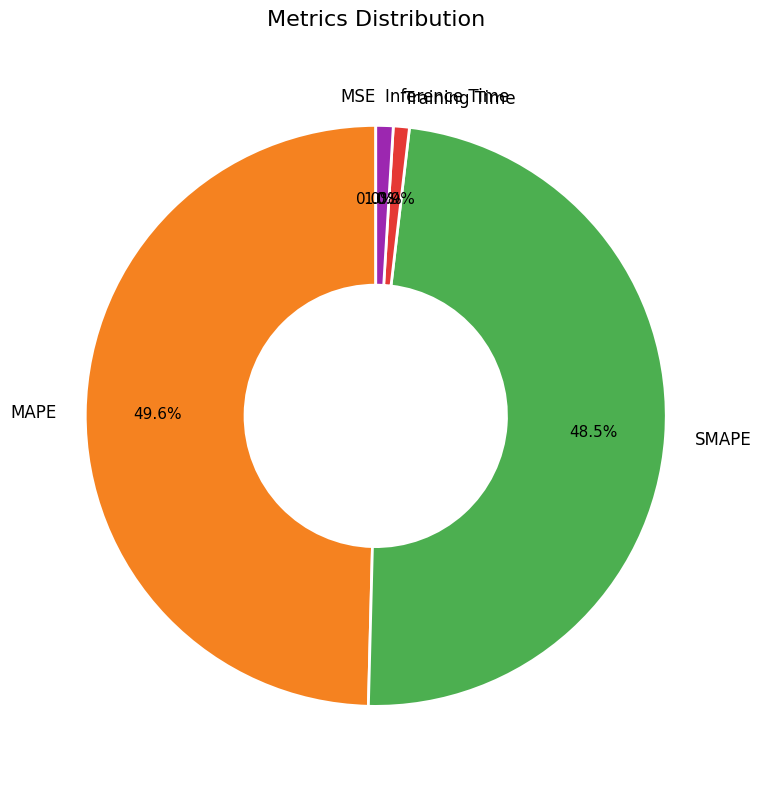

Do SMAPE and MAPE together represent more than half of the pie?

Yes